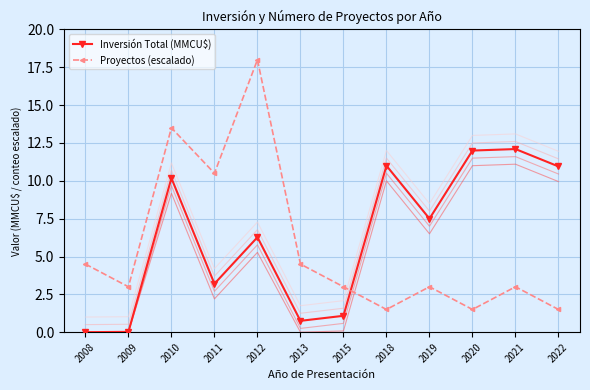

Rank the series by their average value, from lowest to highest.

Proyectos (escalado), Inversión Total (MMCU$)